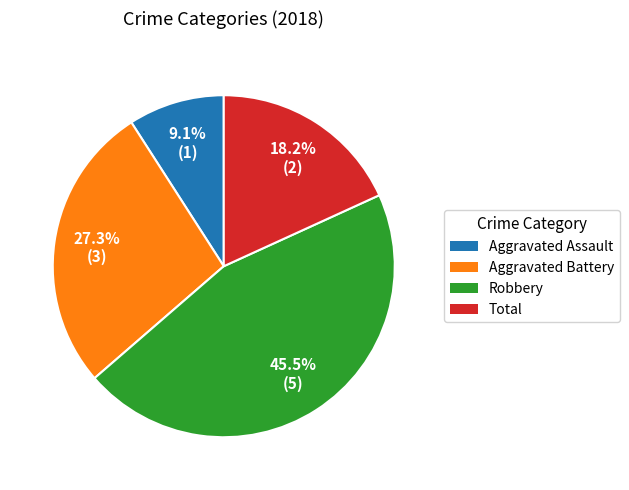

Does Robbery account for over 50% of the chart?

No